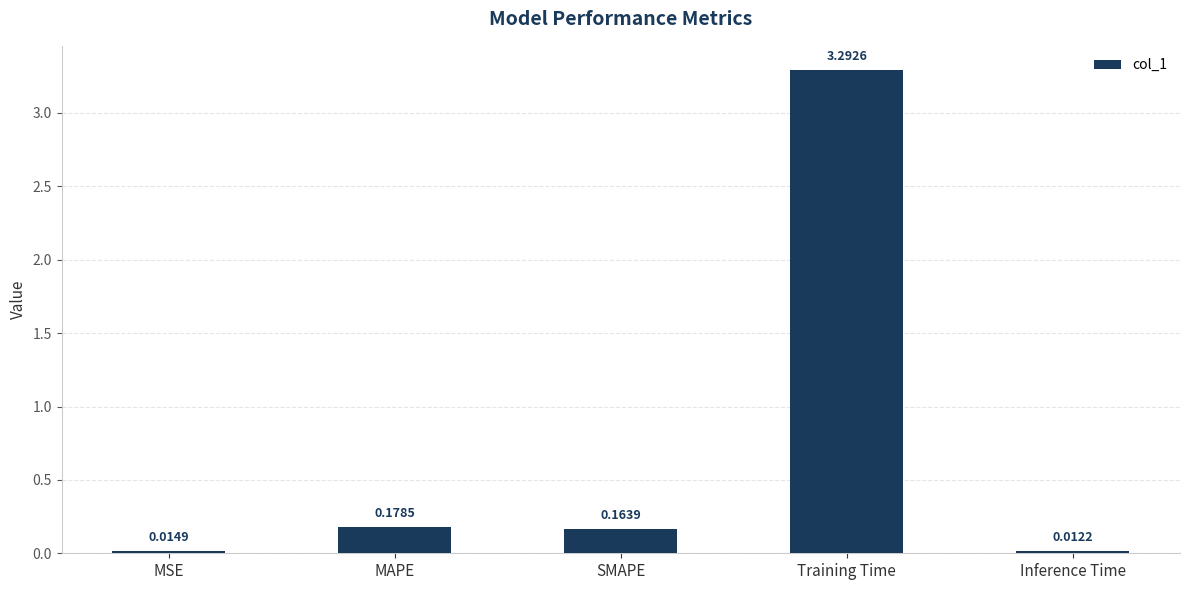

How many bars are there in total?

5